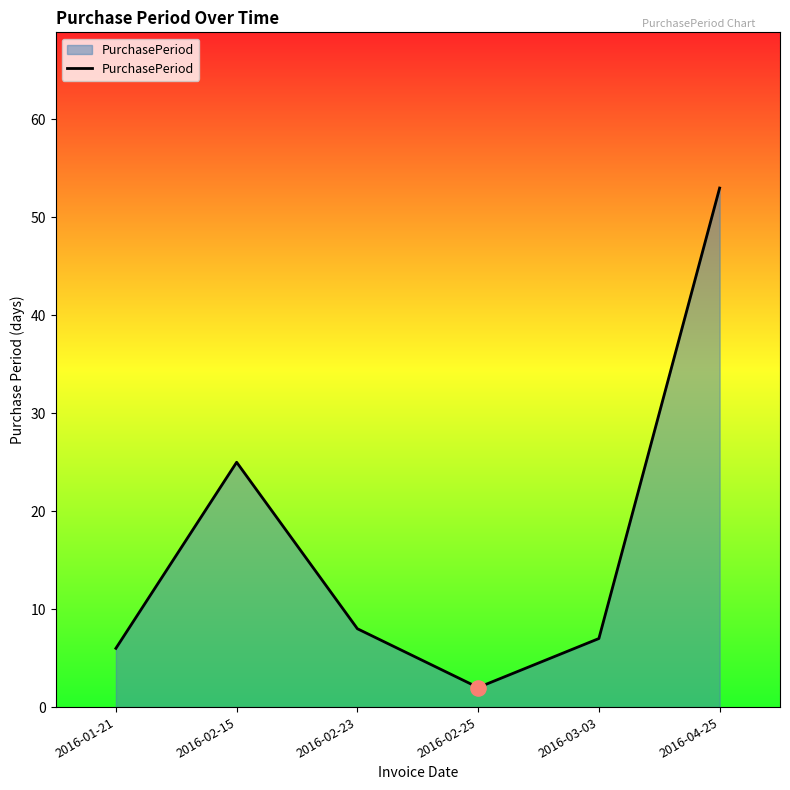

What is the change in value from 2016-01-21 to 2016-03-03?

+1